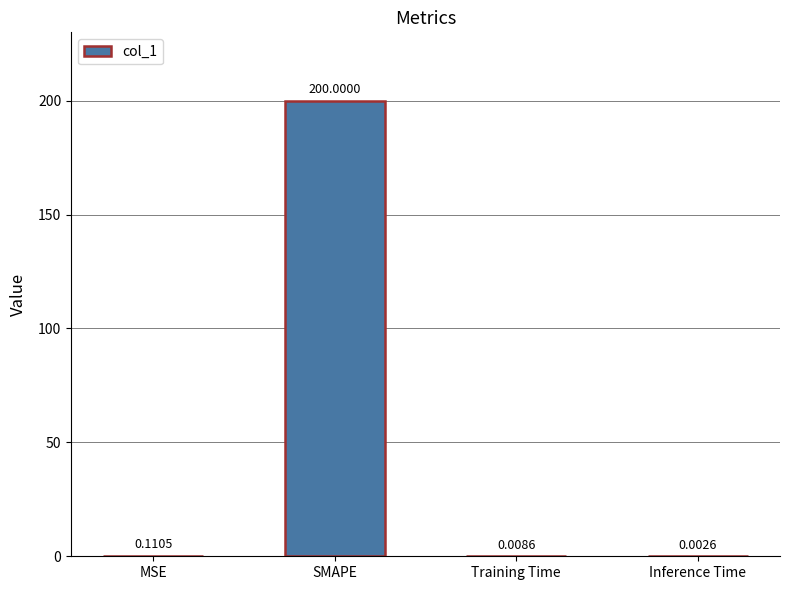

Are the bars horizontal?

No